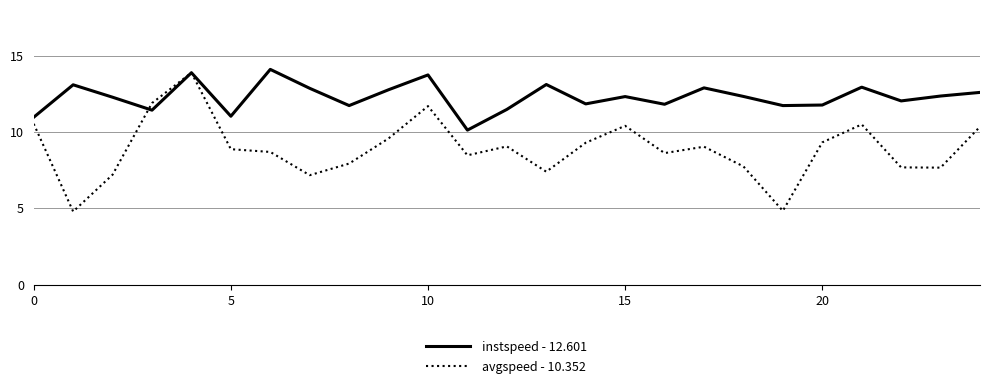

Rank the series by their average value, from highest to lowest.

instspeed - 12.601, avgspeed - 10.352